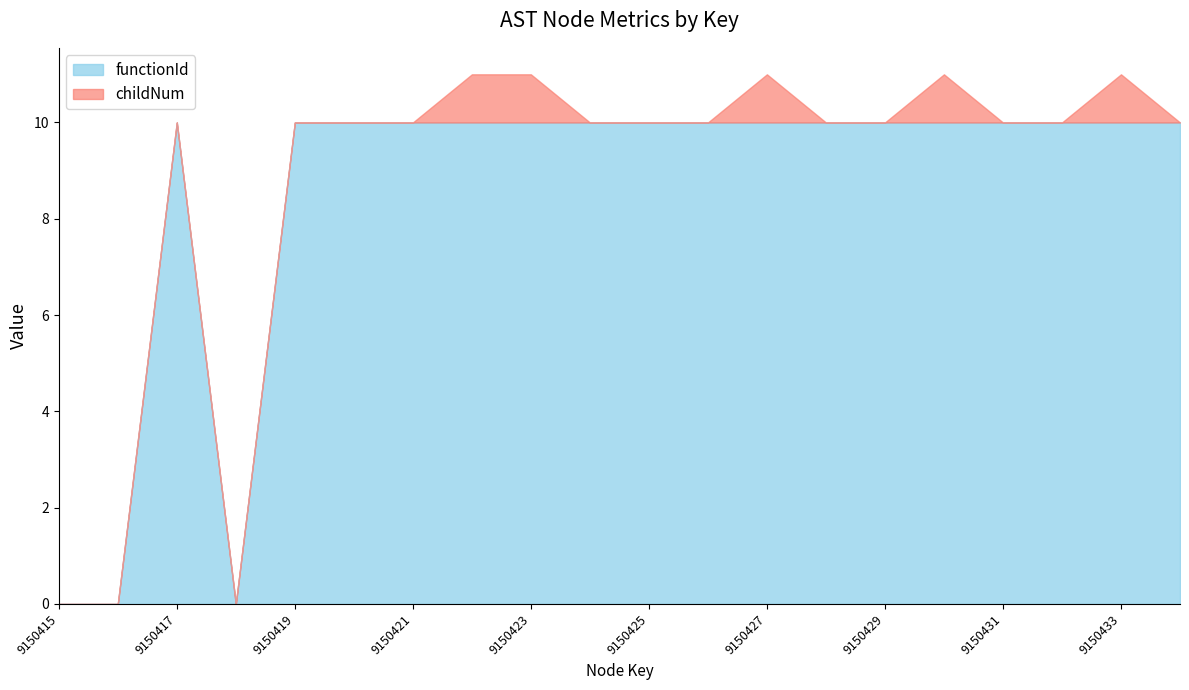

The chart shows a value of 10 at 9150419. True or false?

True